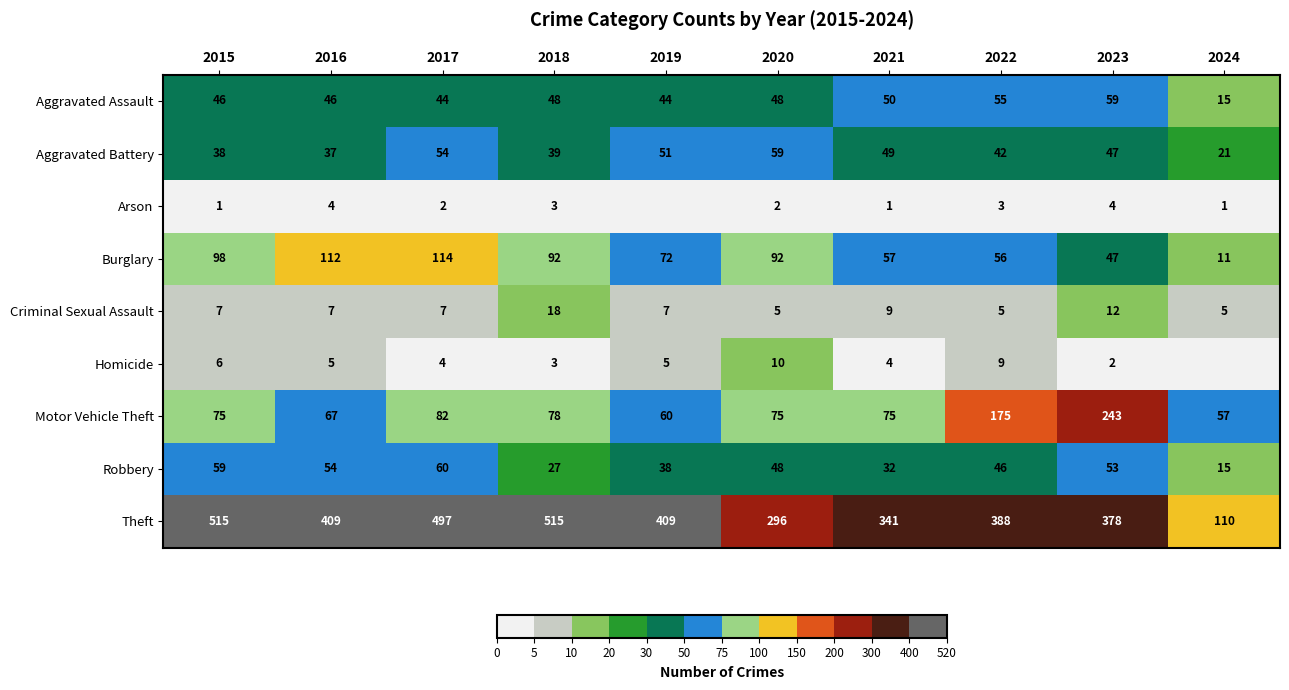

What is the spread (max minus min) of values at 2016?

405